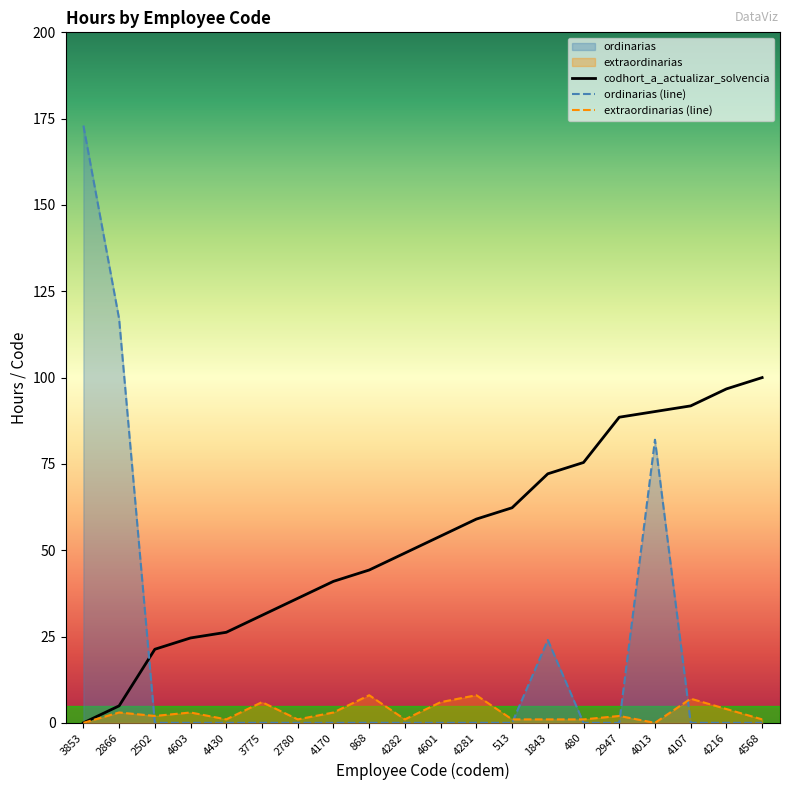

Between 4282 and 4281, which series saw the biggest shift?

codhort_a_actualizar_solvencia